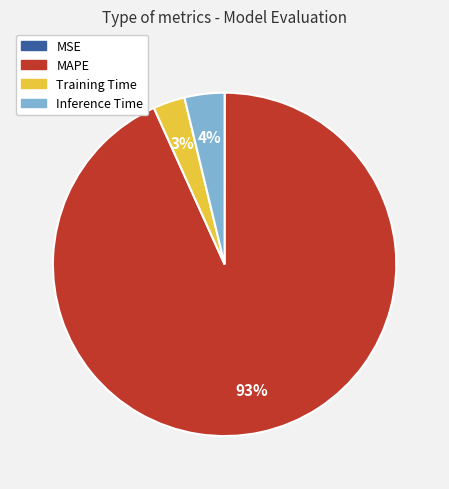

Is there any slice that represents more than half of the pie?

Yes